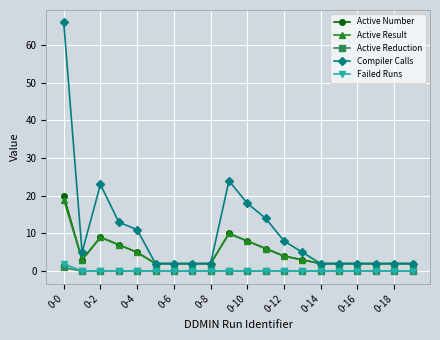

Which series has the largest range (max minus min)?

Compiler Calls